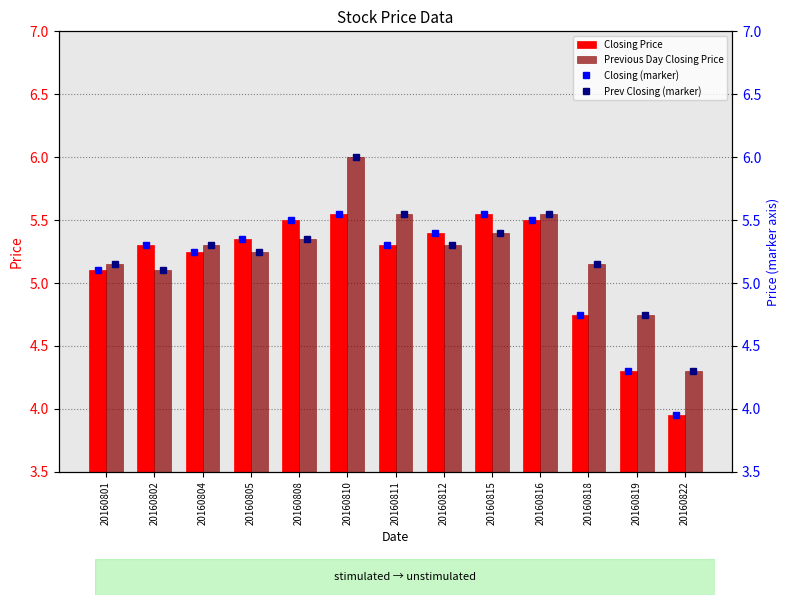

At how many categories does at least one series exceed 4?

13